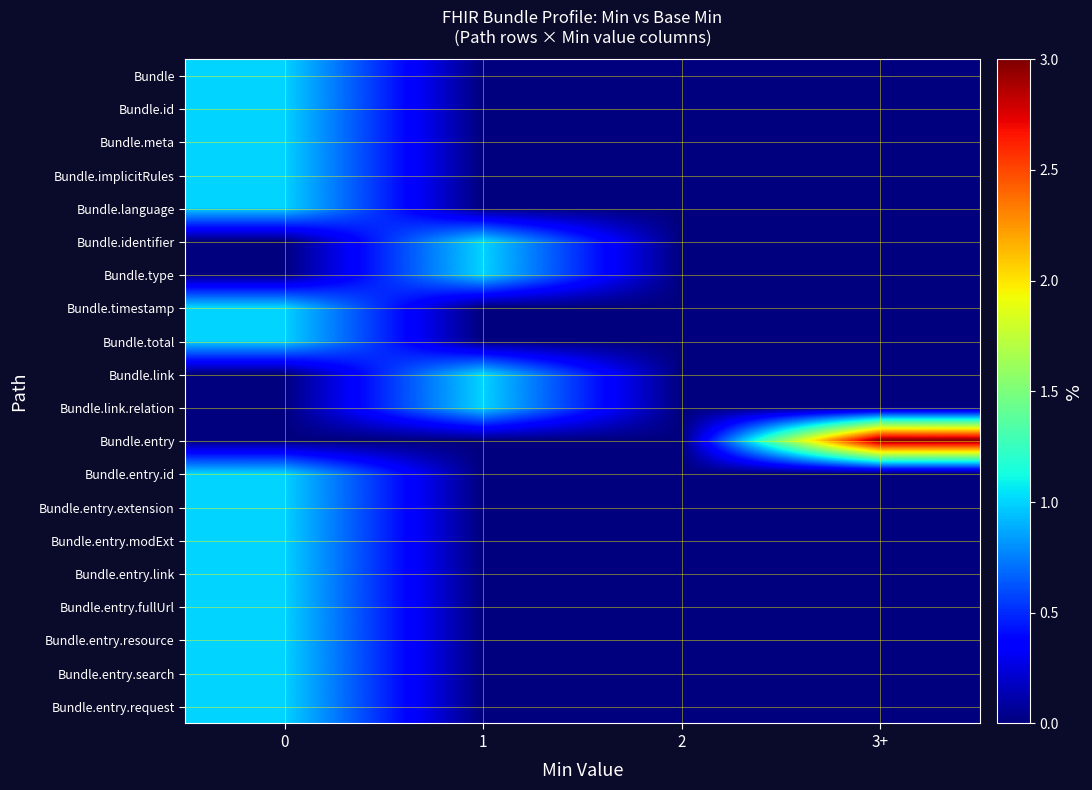

Which series has the largest range (max minus min)?

Bundle.entry